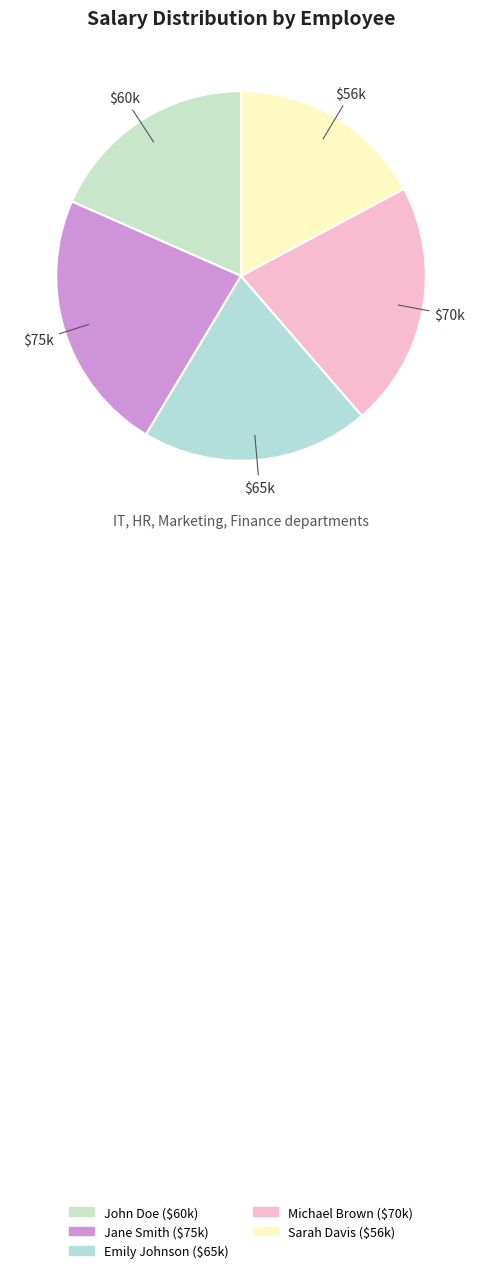

Does Michael Brown account for over 50% of the chart?

No